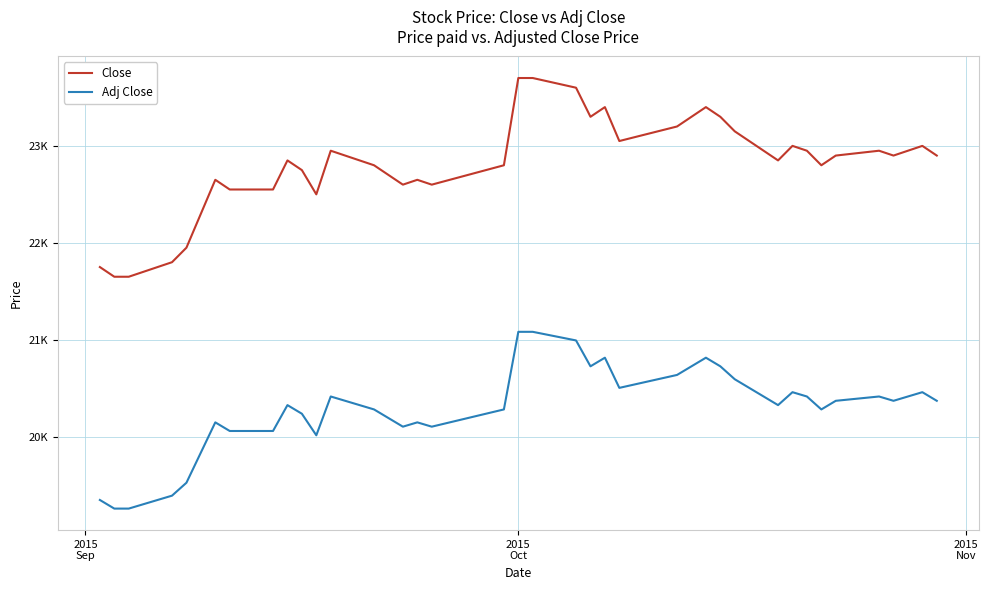

True or false: Adj Close and Close intersect in this chart.

False